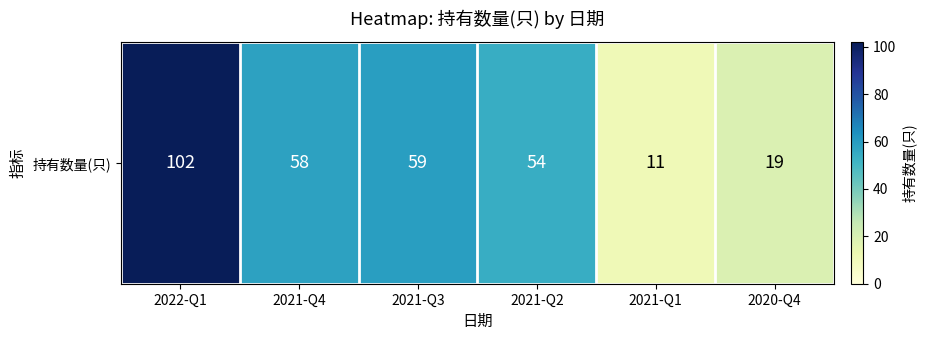

The value at 2022-Q1 is 162. True or false?

False